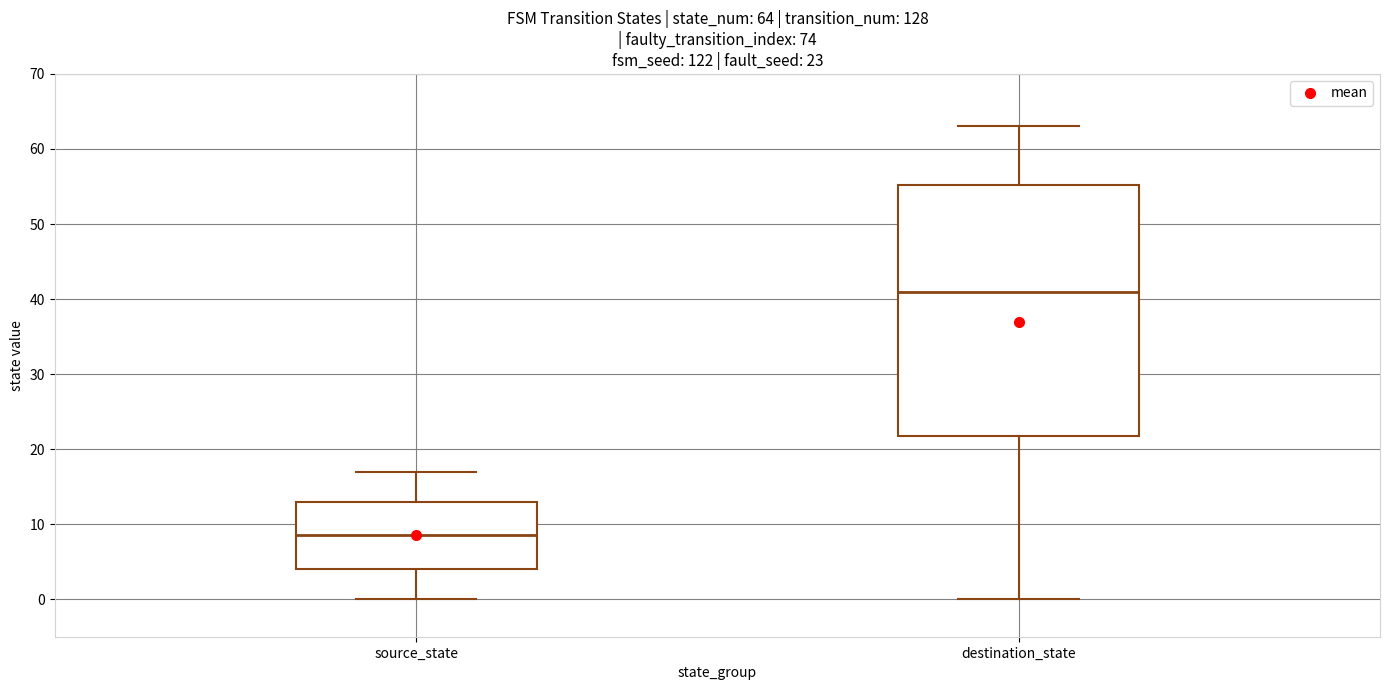

Which box's median line is the lowest?

source_state